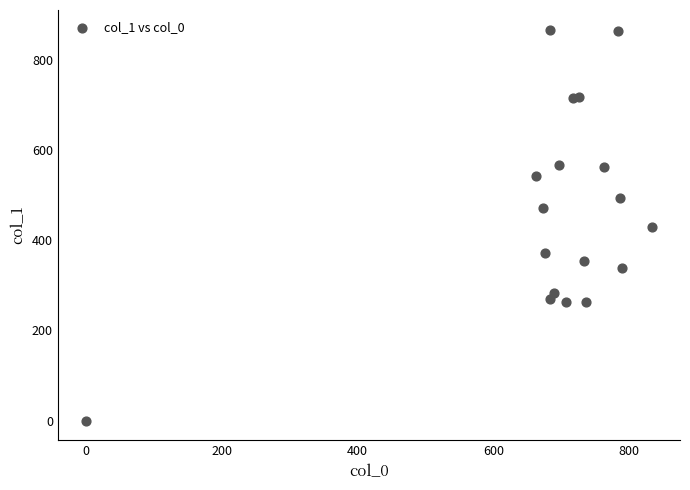

What is the range of X values (max minus min)?

833.3